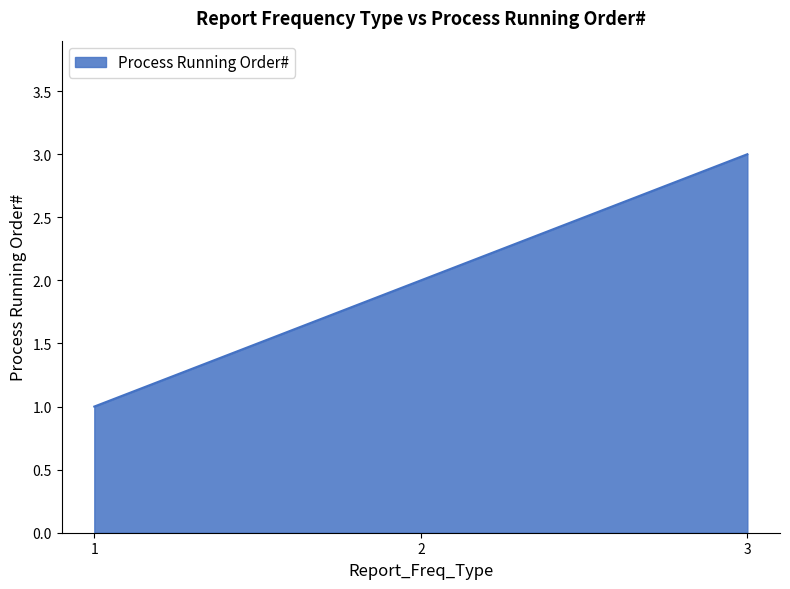

List the labels in order of value, largest first.

3, 2, 1